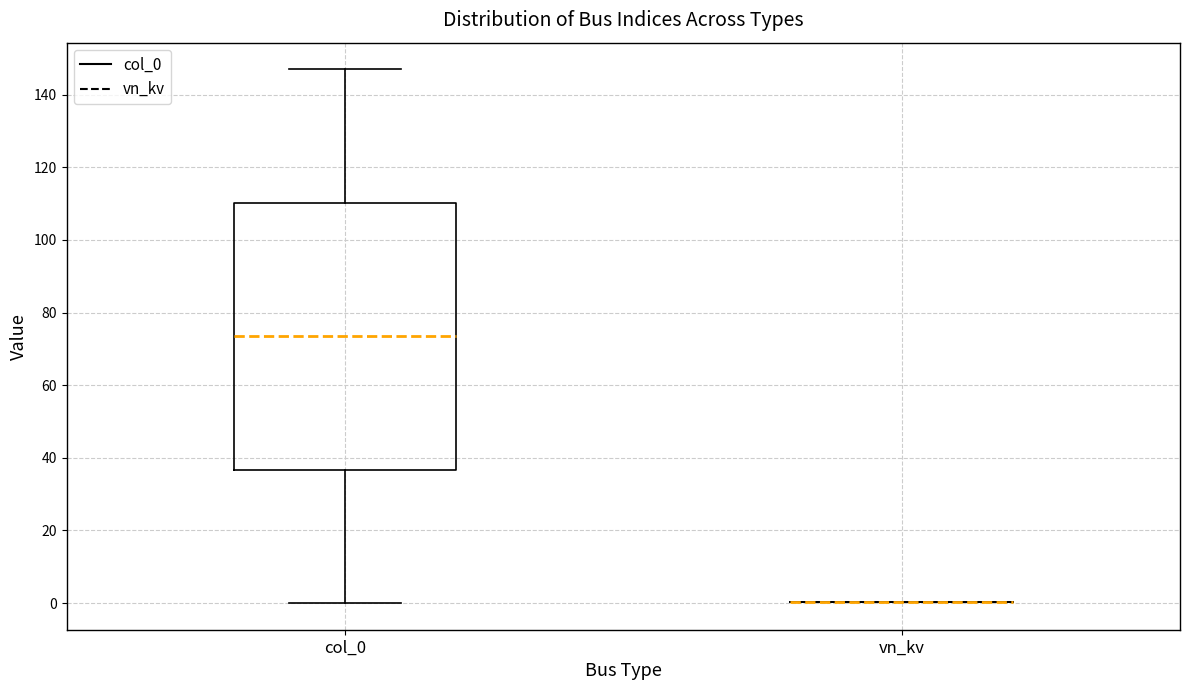

Which box is the tallest, from its lower edge to its upper edge?

col_0